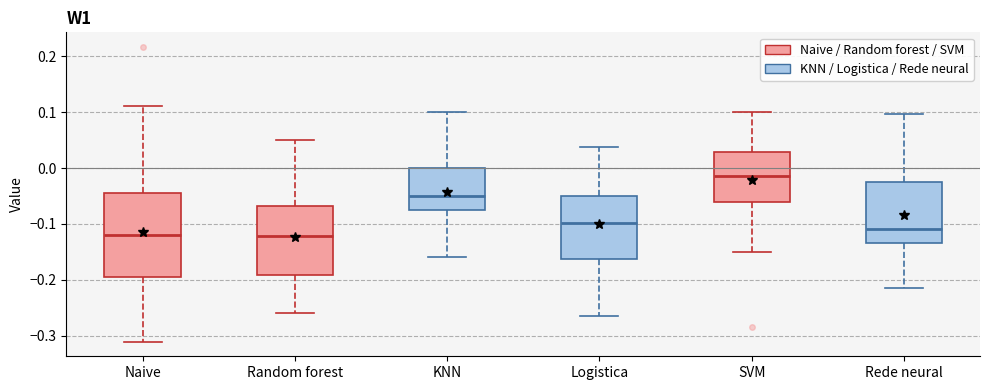

Where does the lower whisker of the box for Random forest end on the y-axis? The values are not printed on the chart, so give them approximately, as read against the axis.

-0.26